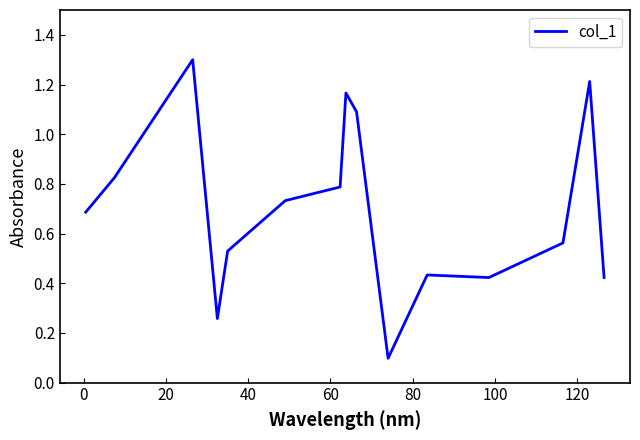

Is this an area chart (filled region under the line)?

No